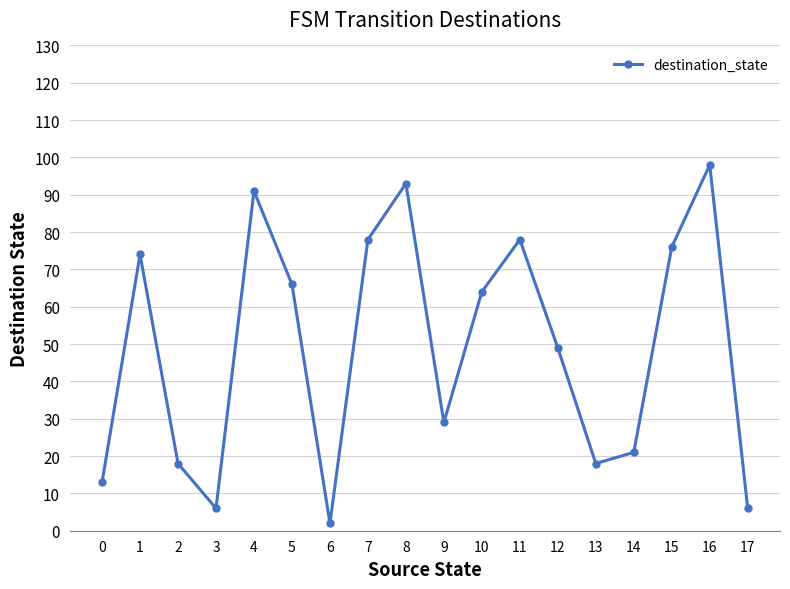

What is the greatest value displayed?

98